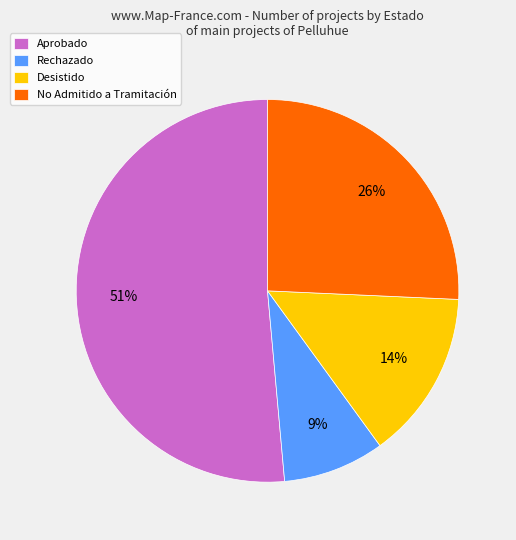

To the nearest percent, what is the average slice percentage?

25%